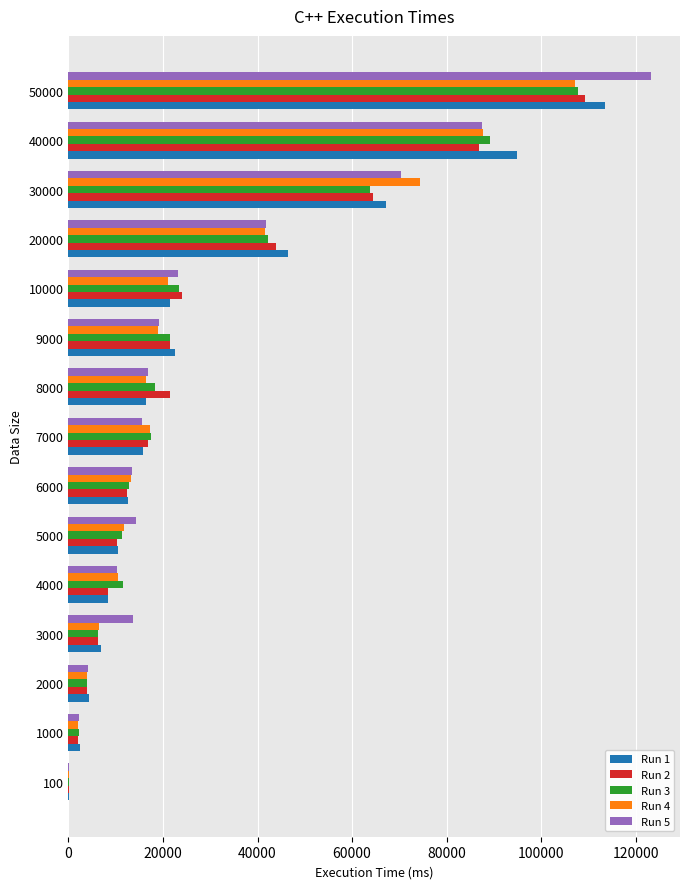

Which series has the largest range (max minus min)?

Run 5